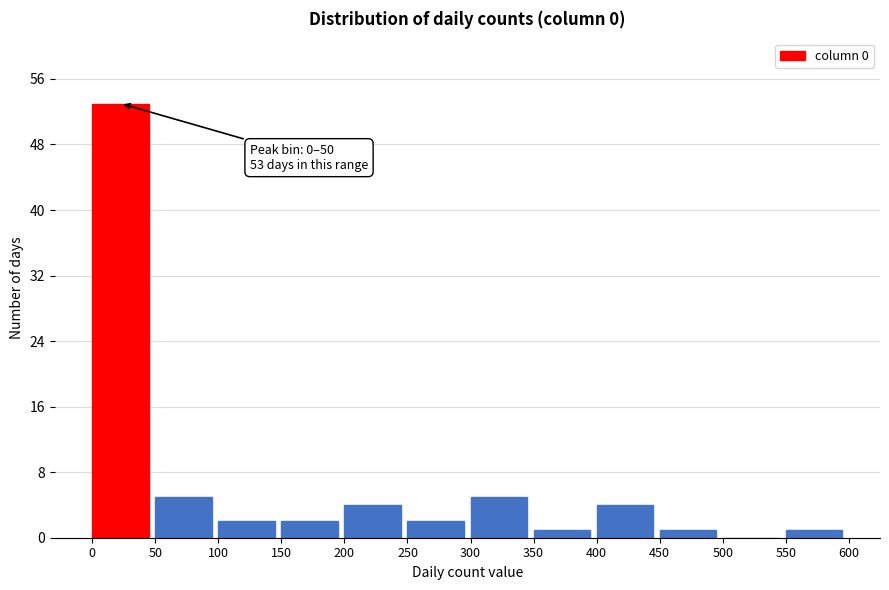

Over which range of the x-axis is the bar tallest?

0 to 50